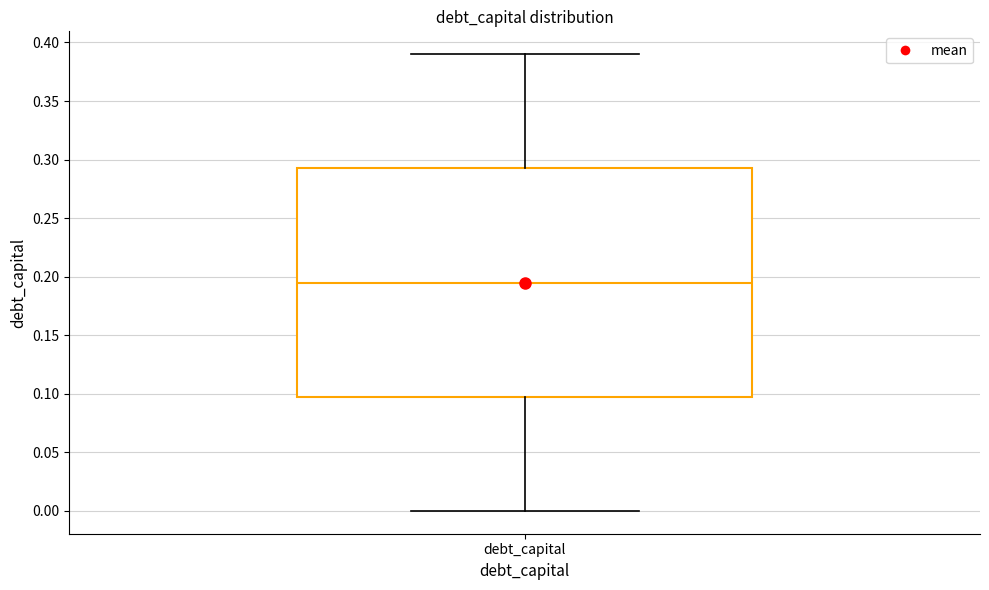

Read this box plot against the y-axis: the position of the median line, the range covered by the box, and the ends of both whiskers. The values are not printed on the chart, so give them approximately, as read against the axis.

median 0.195, box 0.100 to 0.295, whiskers 0.000 to 0.390